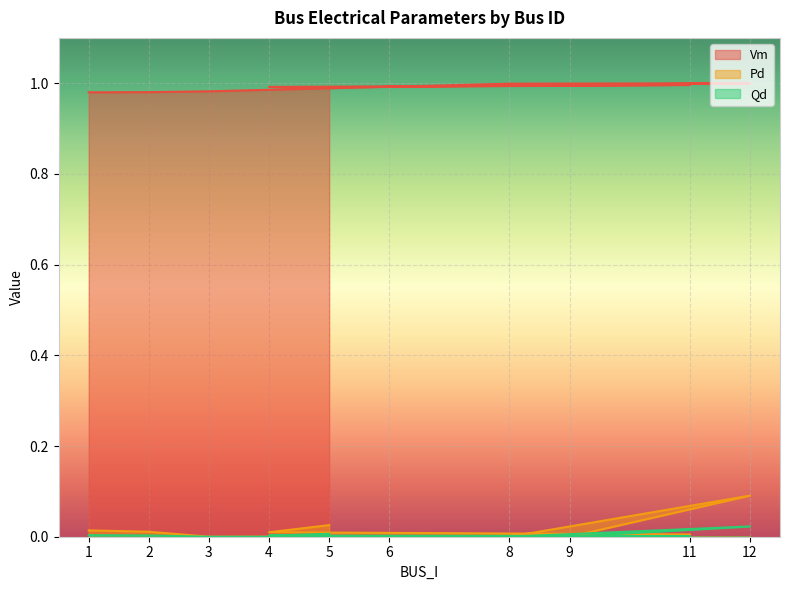

Rank the categories by Qd value from lowest to highest.

3, 8, 9, 6, 11, 4, 2, 1, 5, 12